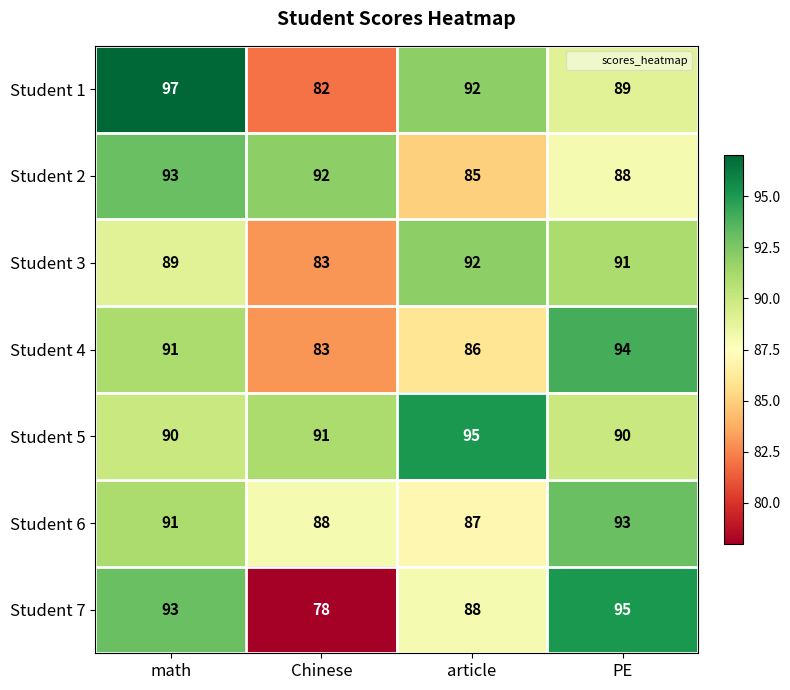

List the labels in order of Student 6 value, largest first.

PE, math, Chinese, article